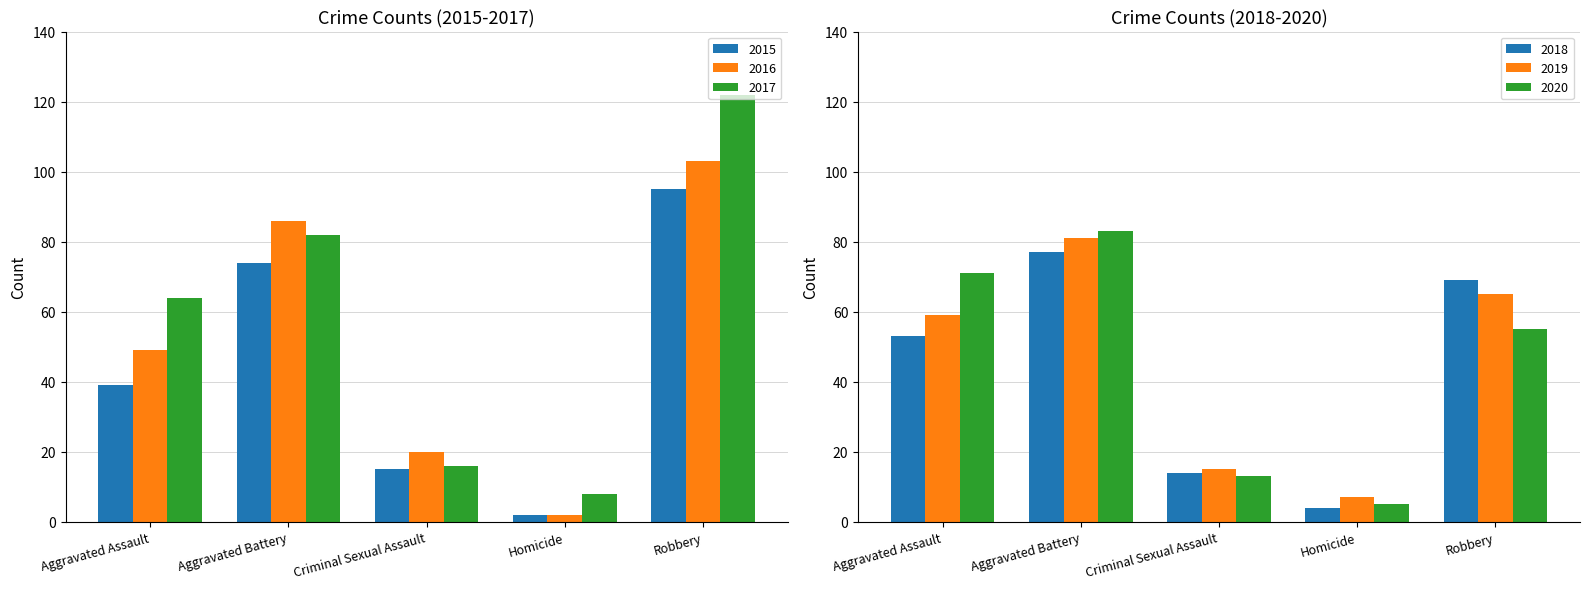

What is the total value across all series at Criminal Sexual Assault?

93